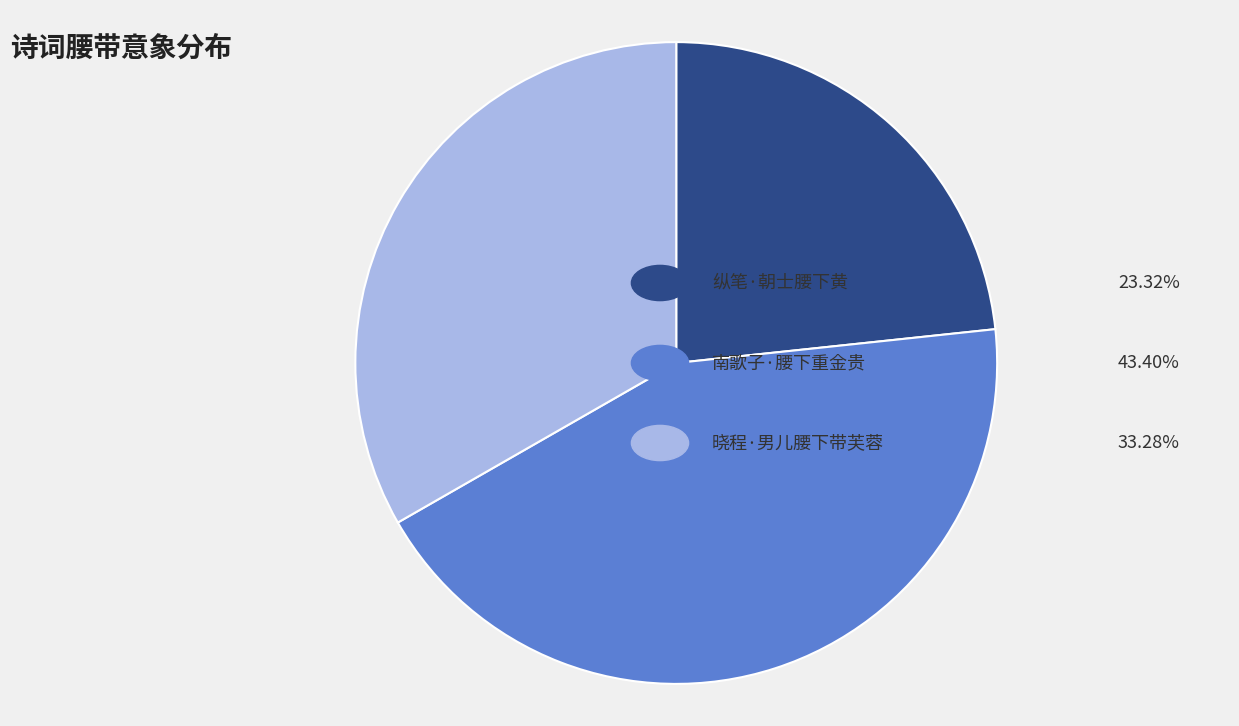

Is there a majority slice in this chart?

No